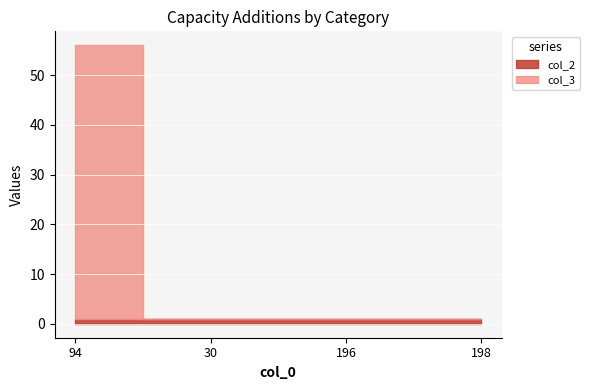

Which series has the largest total across all categories?

col_3